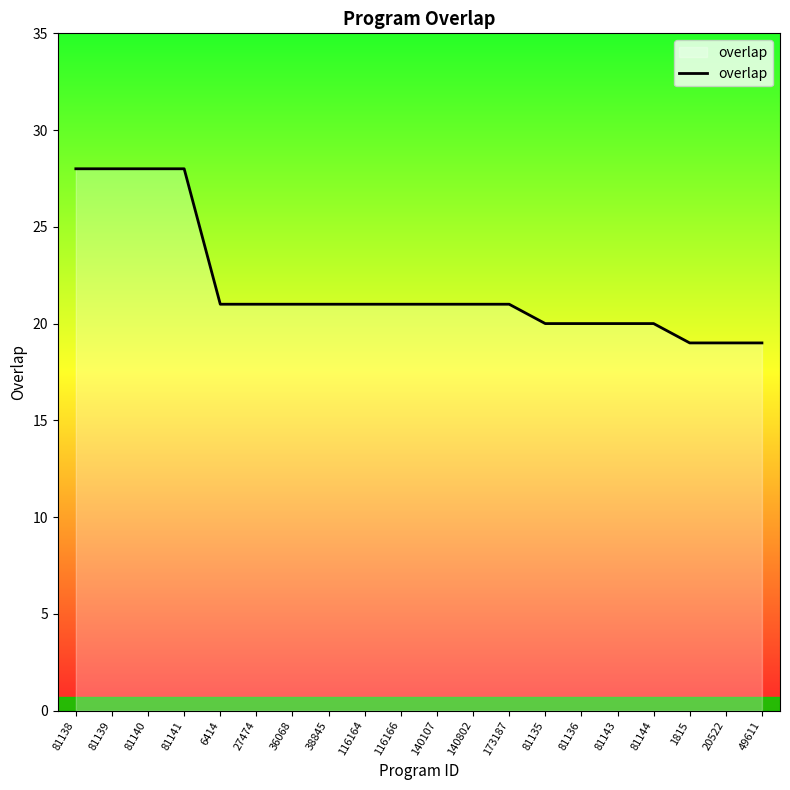

What is the difference between the maximum and minimum values?

9